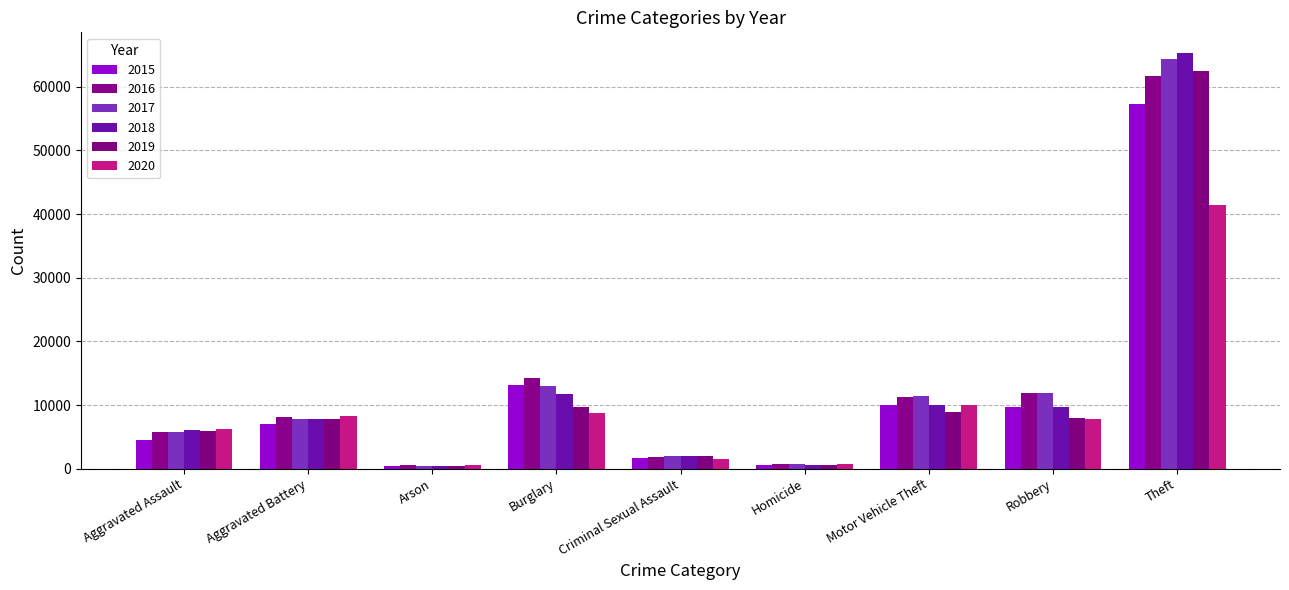

The 2018 series shows 6002 at Aggravated Assault. True or false?

True